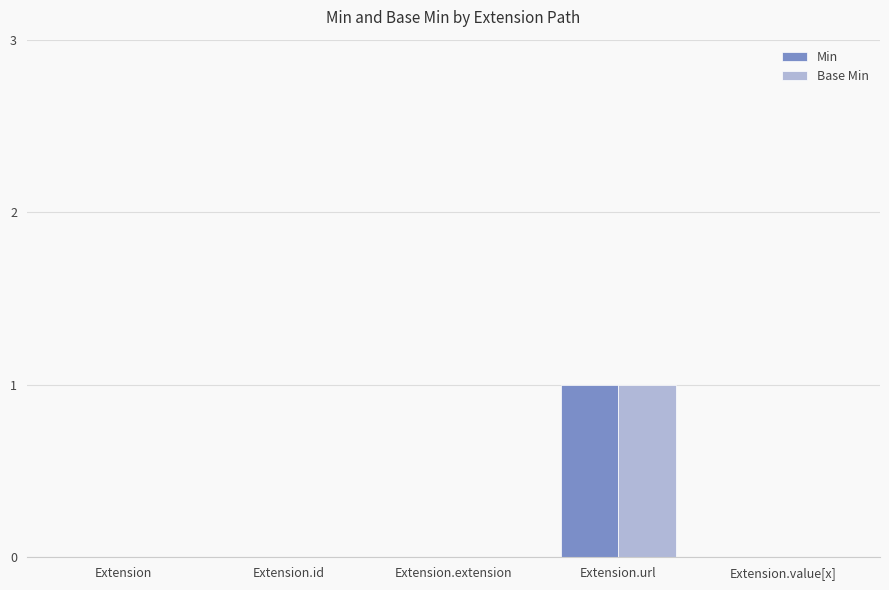

At which category is the sum across all series the highest?

Extension.url